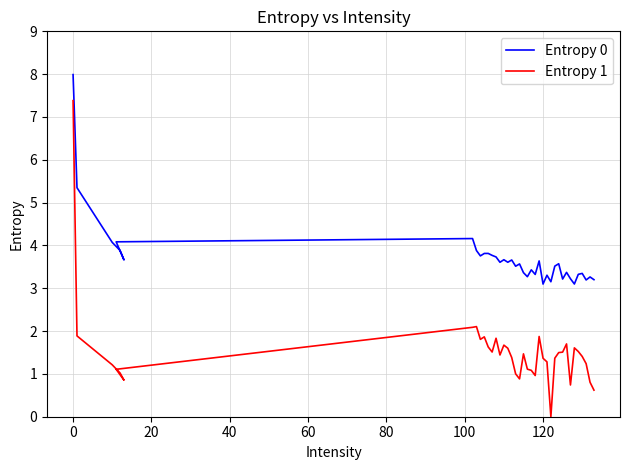

How many data points does each series have?

38